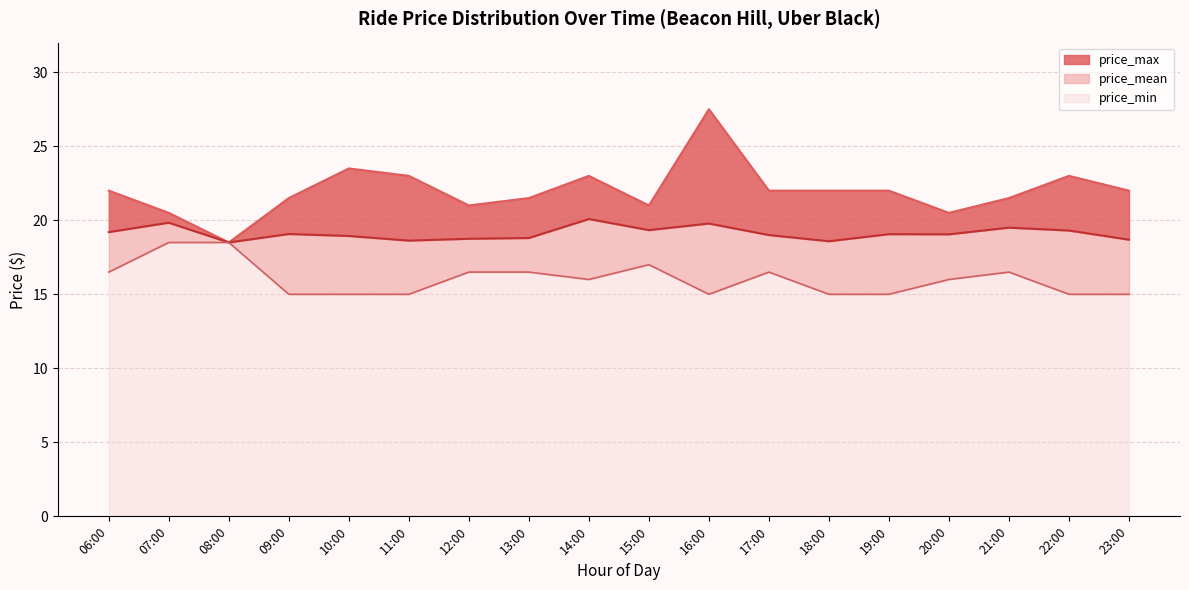

How many price_min values are between 15 and 16?

10